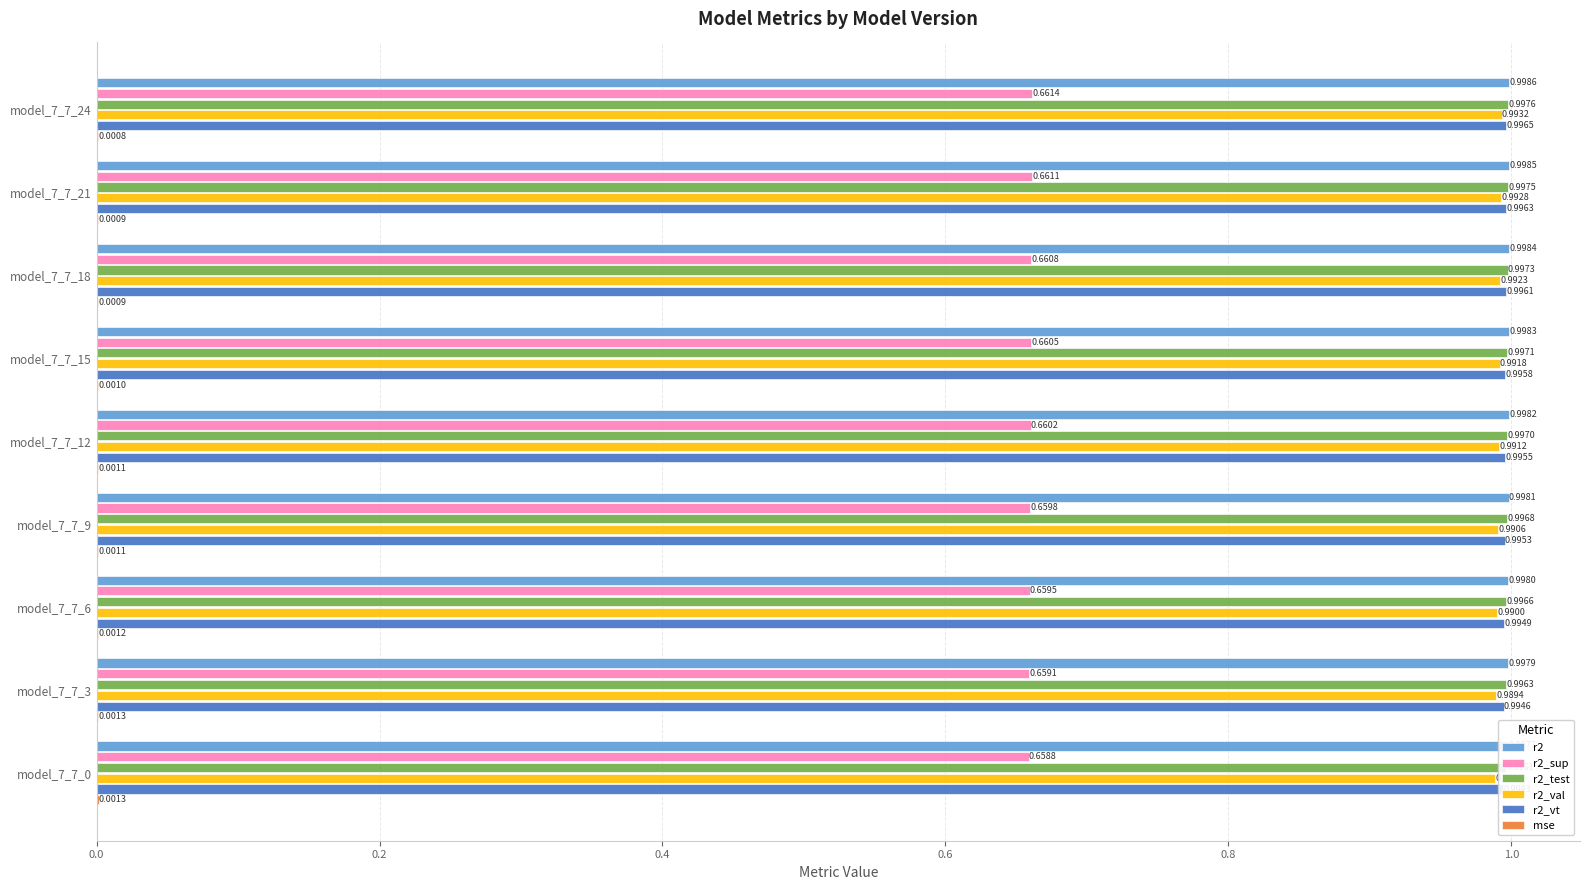

Is it true that r2_val equals 0.3 at 0.4?

False